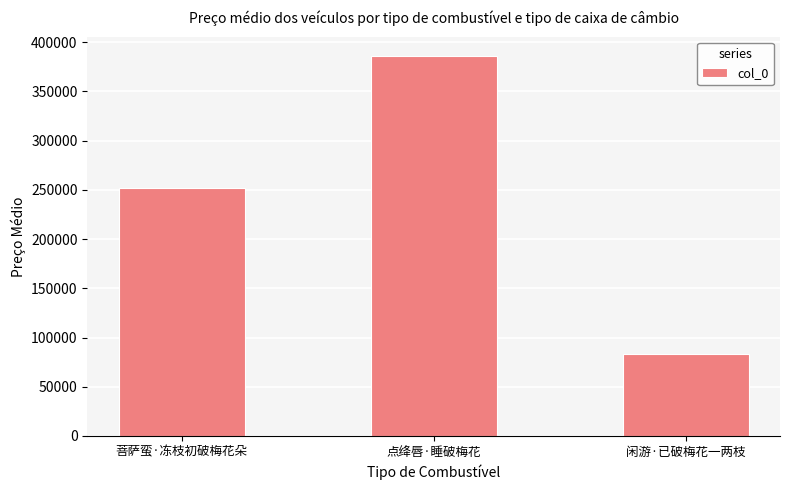

Rank the categories by value from highest to lowest.

点绛唇·睡破梅花, 菩萨蛮·冻枝初破梅花朵, 闲游·已破梅花一两枝